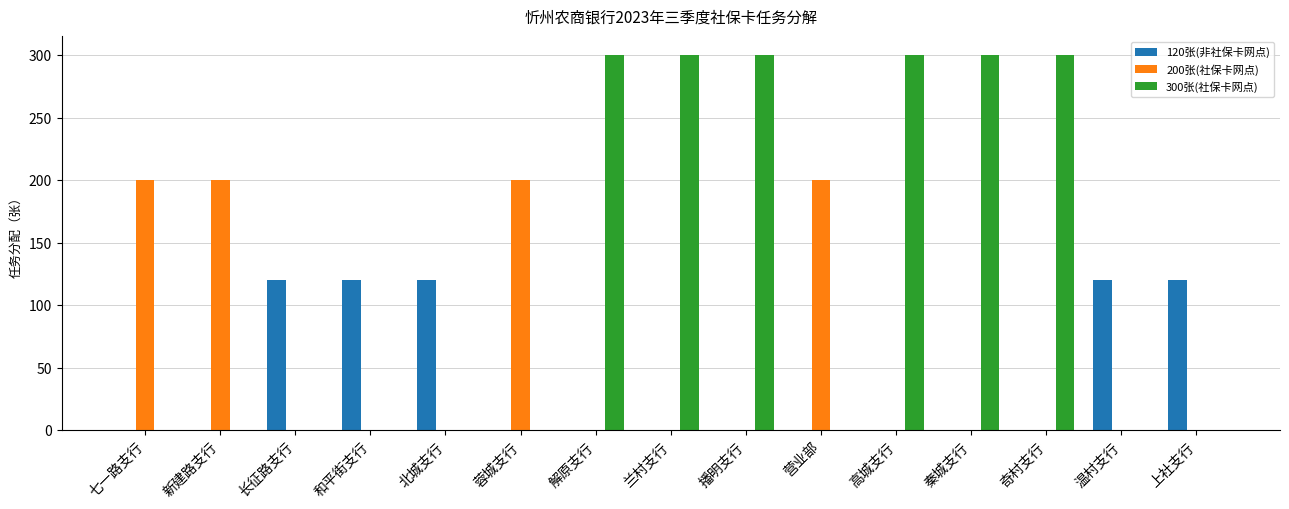

True or false: 120张(非社保卡网点) has a value of -45 at 兰村支行.

False